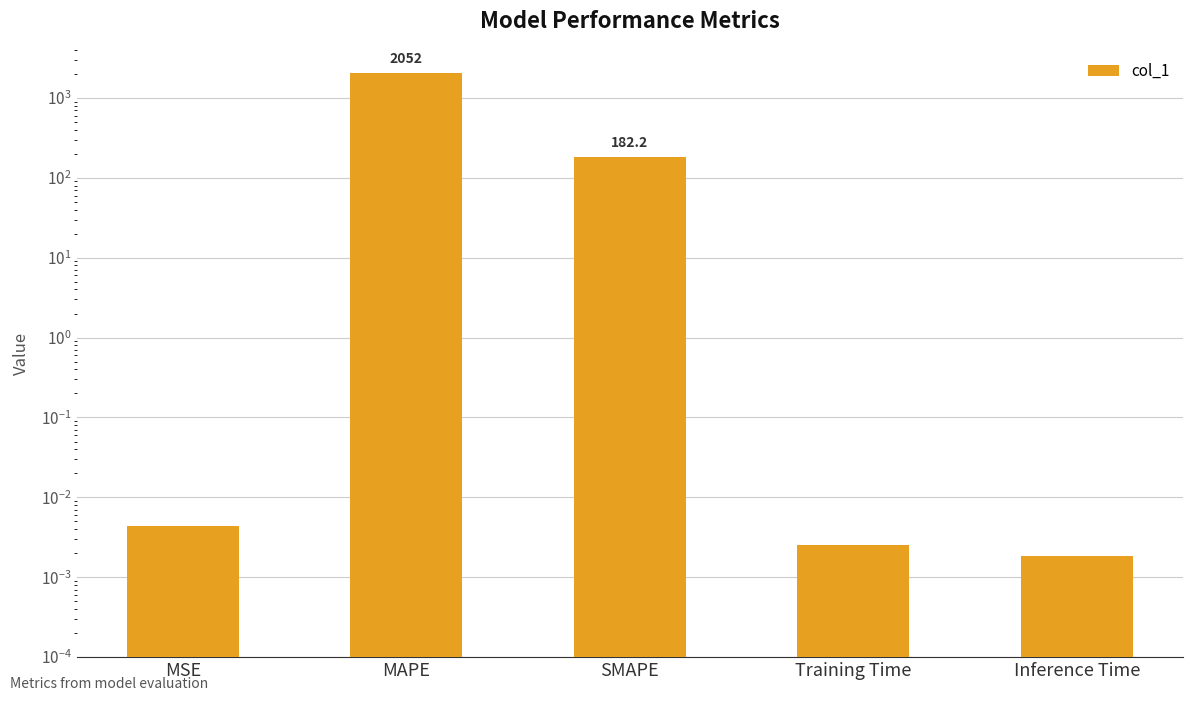

Reading left to right, transcribe all the data shown in this chart.

0.0	2051.5	182.2	0.0	0.0